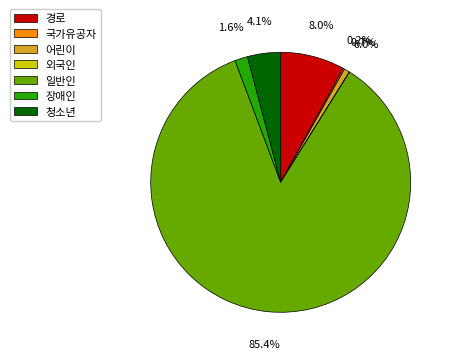

Which category accounts for the majority?

일반인